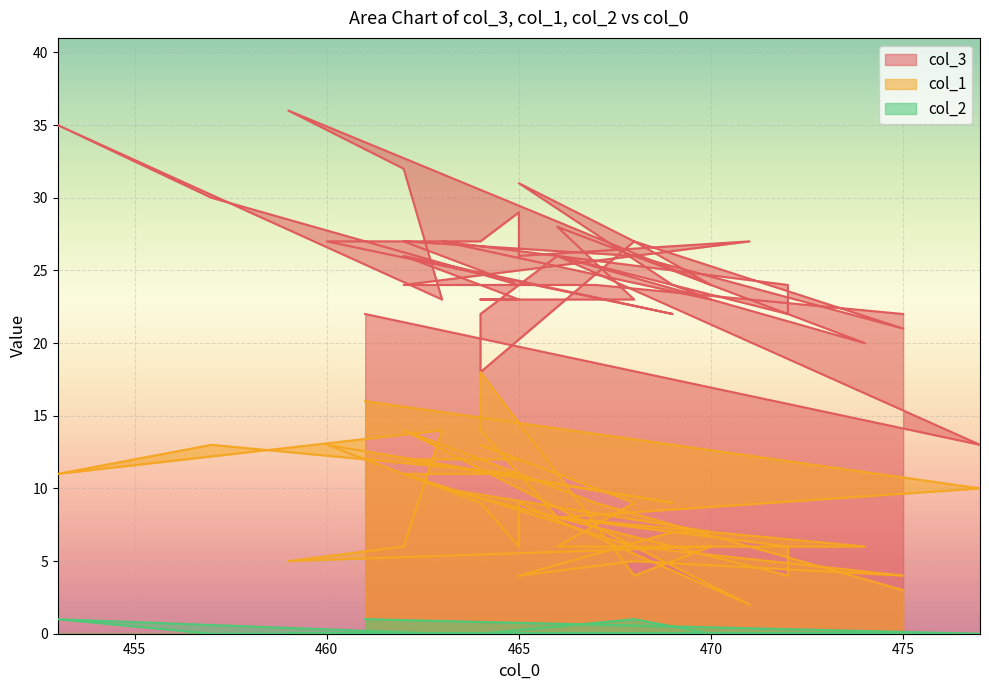

At which category is the sum across all series the highest?

453